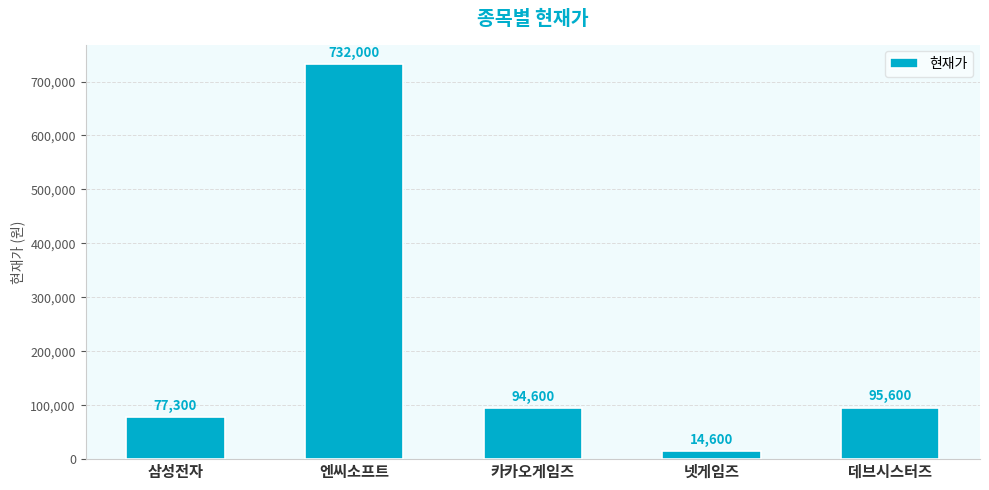

Are the bars grouped side by side (vs. stacked)?

No